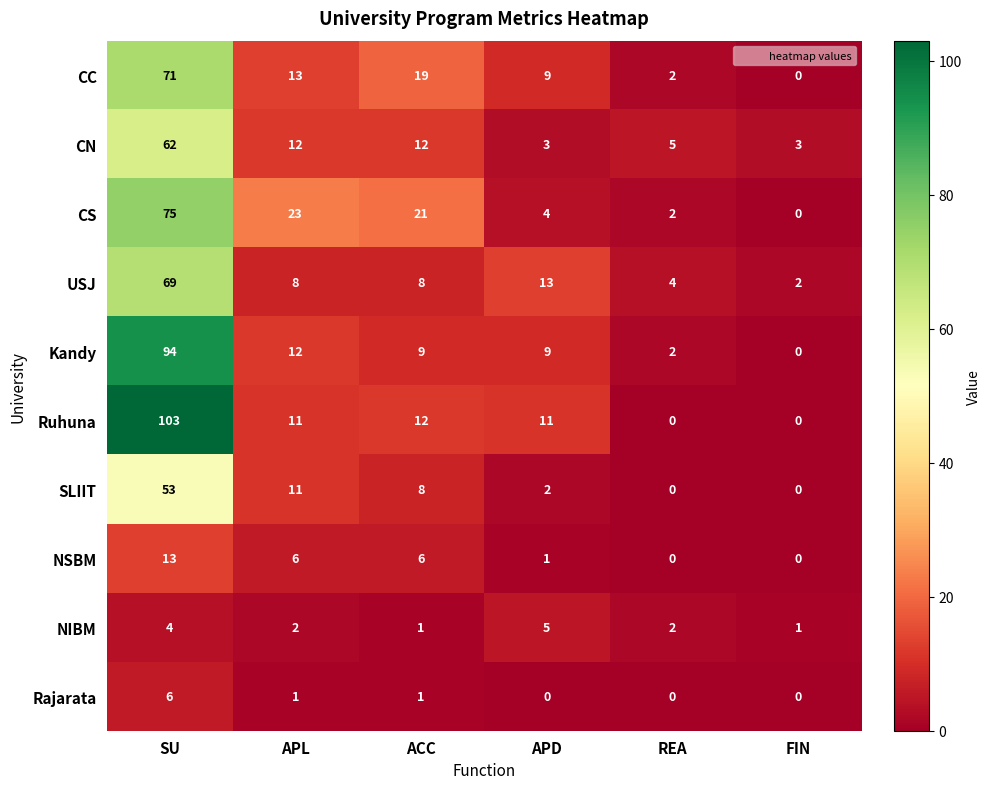

What is the total value across all series at SU?

550